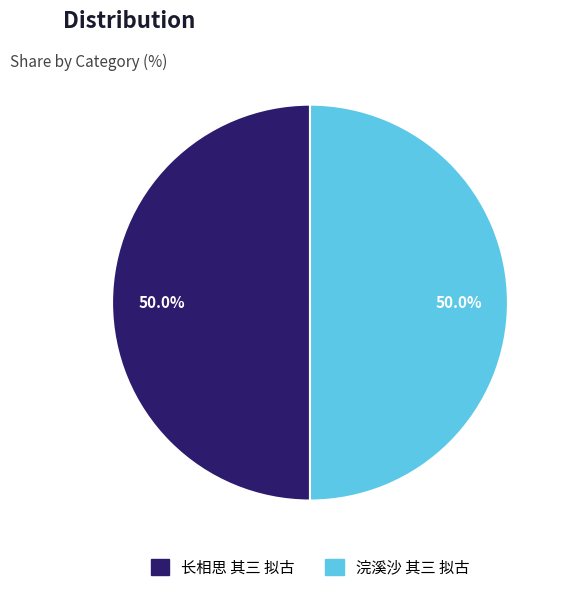

Combined, what portion of the pie is 长相思 其三 拟古 and 浣溪沙 其三 拟古?

100.0%